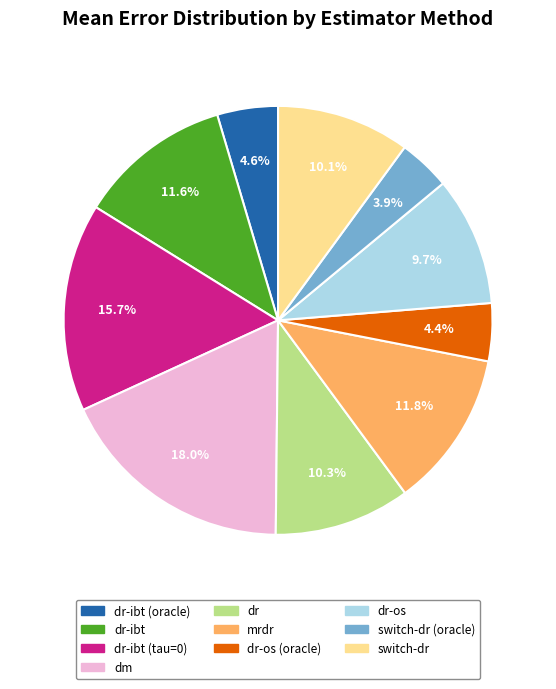

Does any single category account for the majority?

No